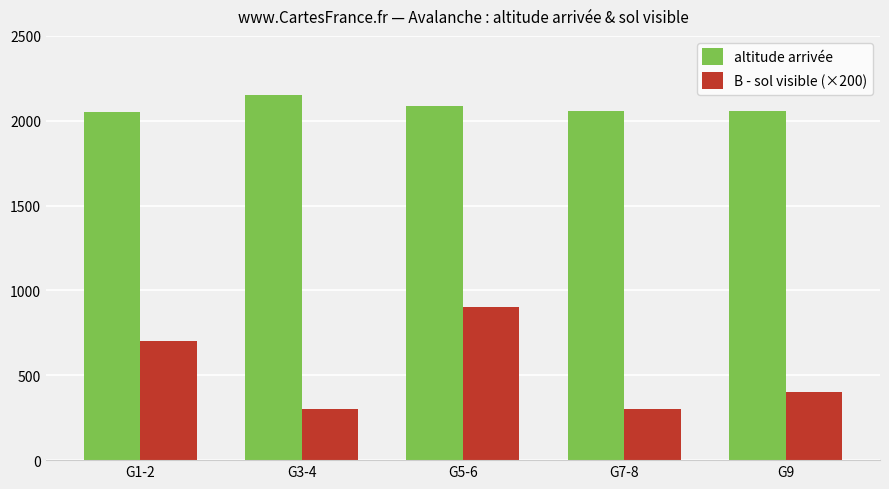

Count the altitude arrivée values in the range 2060 to 2085.

3